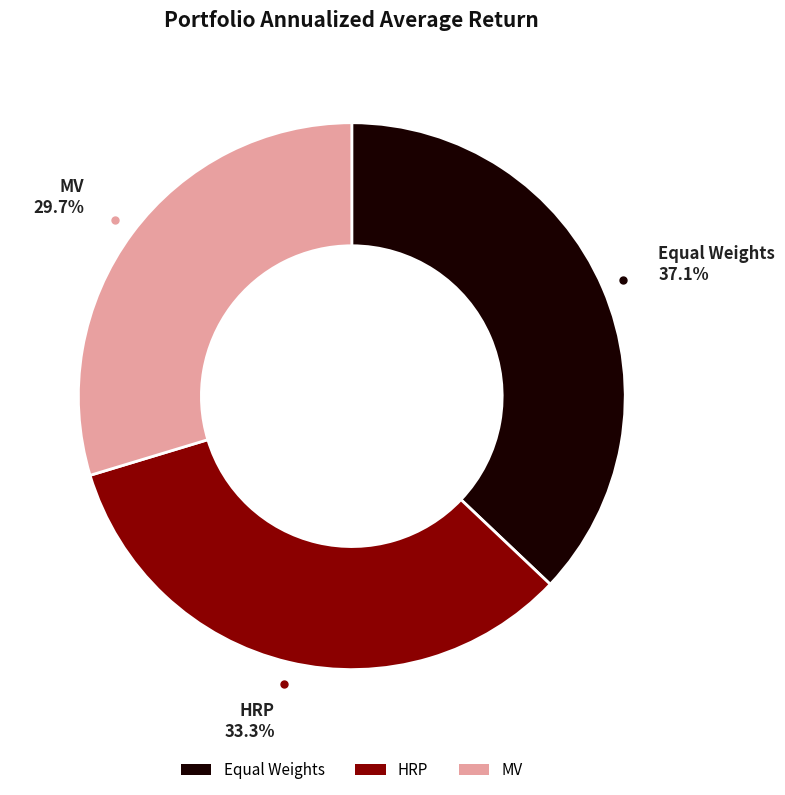

Do Equal Weights and HRP together represent more than half of the pie?

Yes